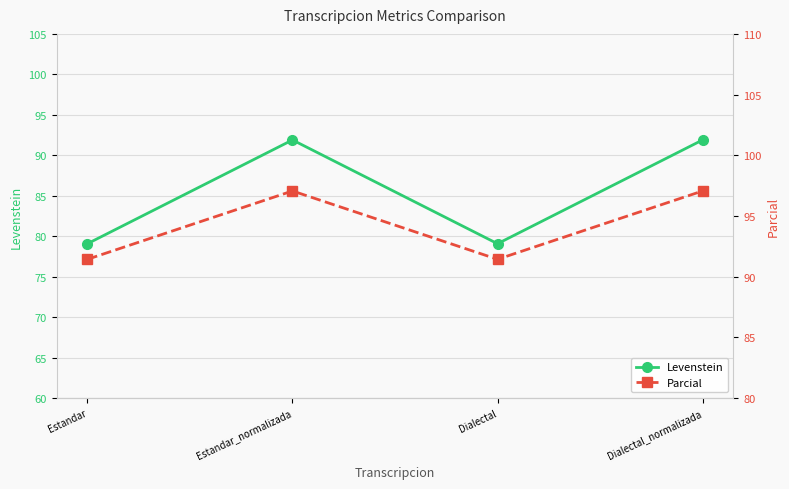

List the labels in order of Levenstein value, smallest first.

Estandar, Dialectal, Estandar_normalizada, Dialectal_normalizada